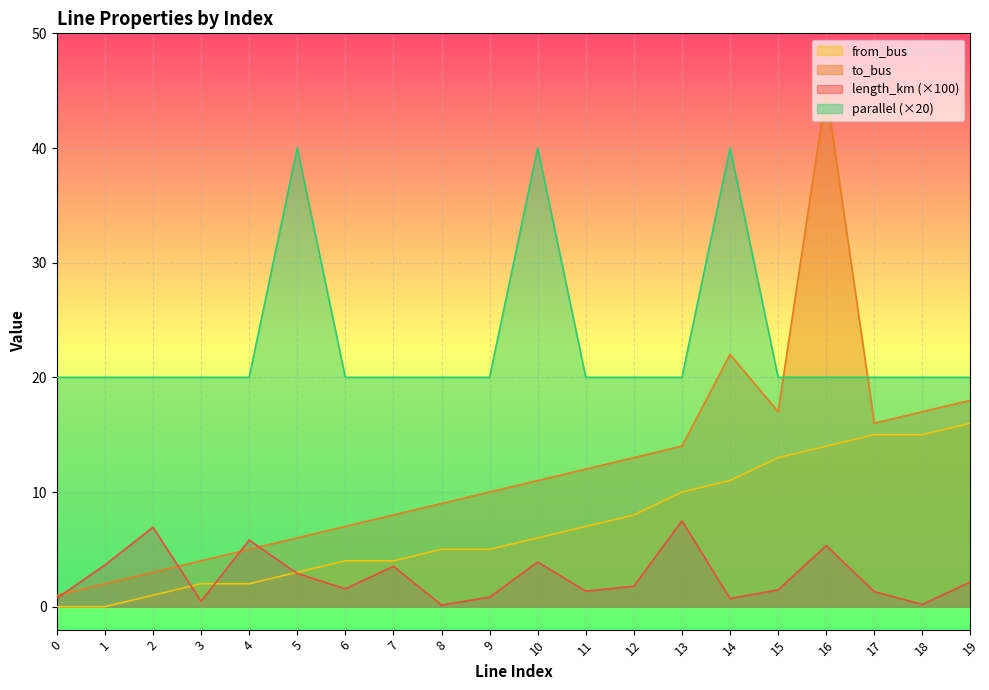

What is the difference between the highest and lowest values at 12?

18.2